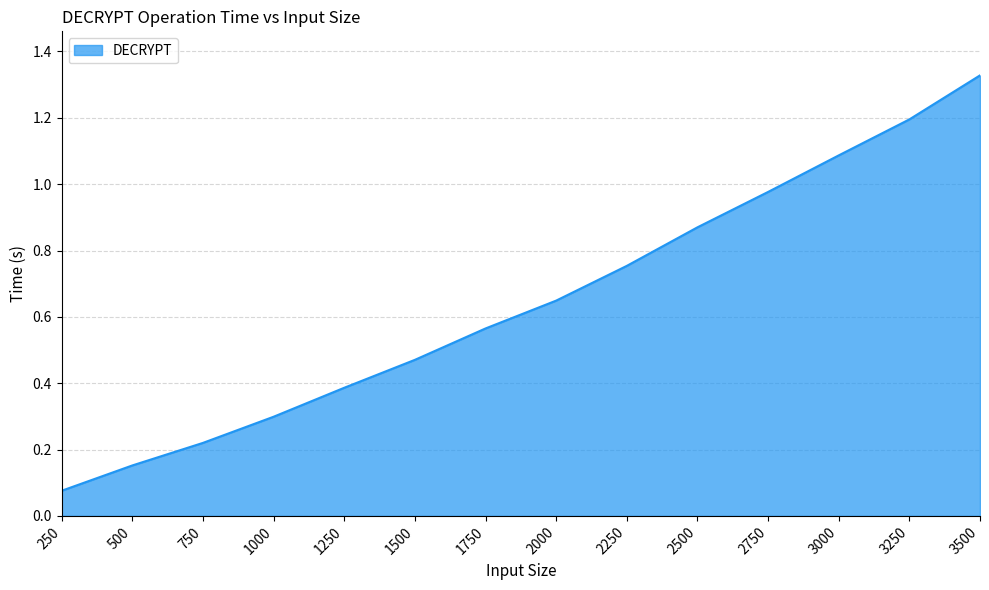

Which category has the lowest value across all series?

250